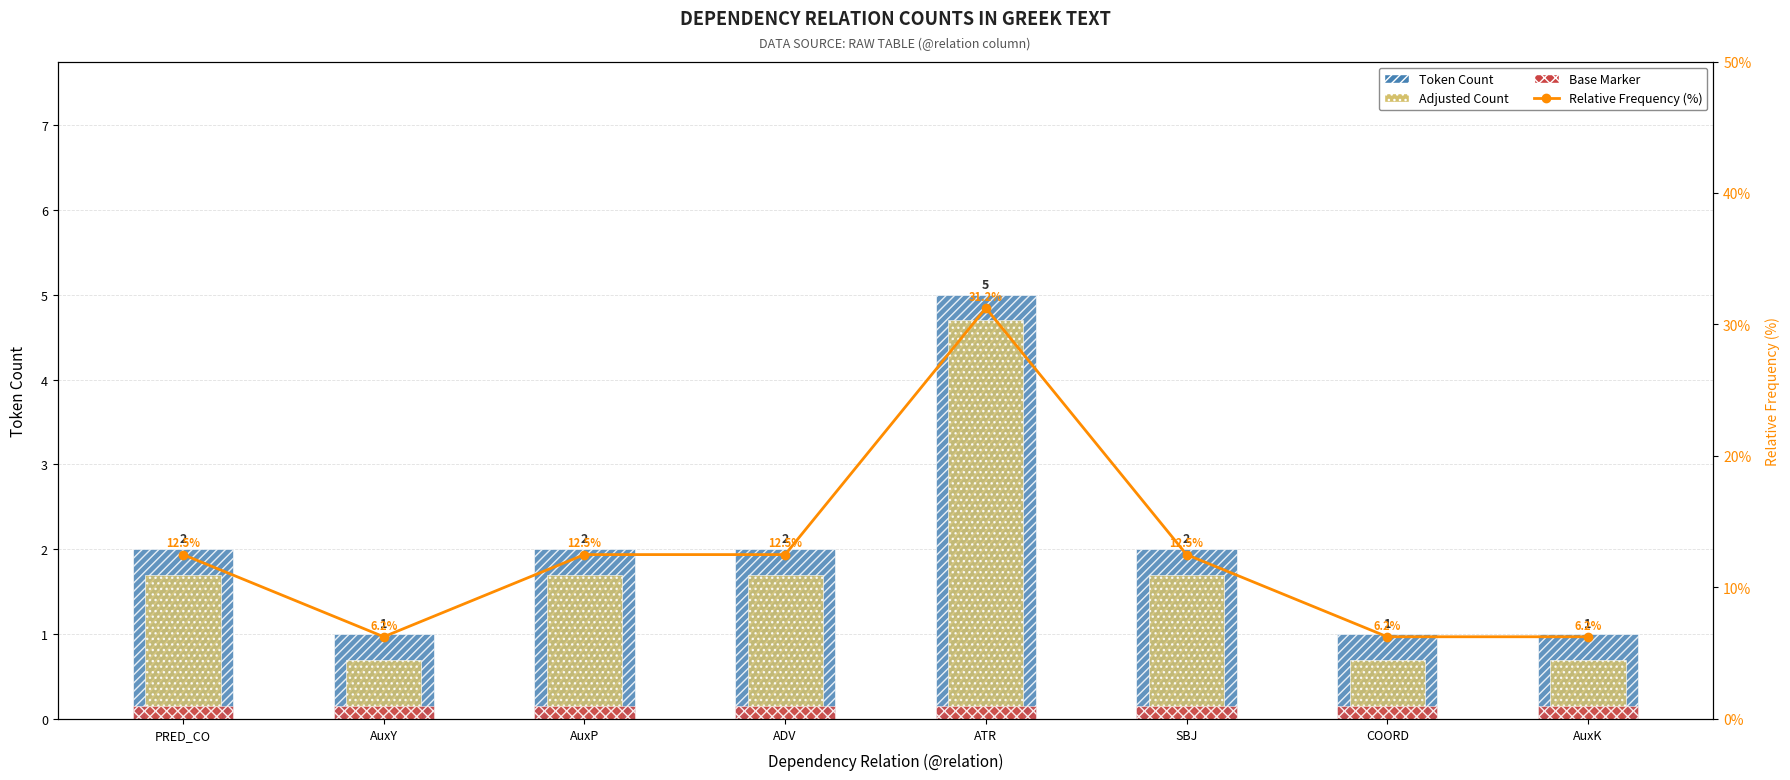

The Adjusted Count series shows 1.1 at AuxK. True or false?

False